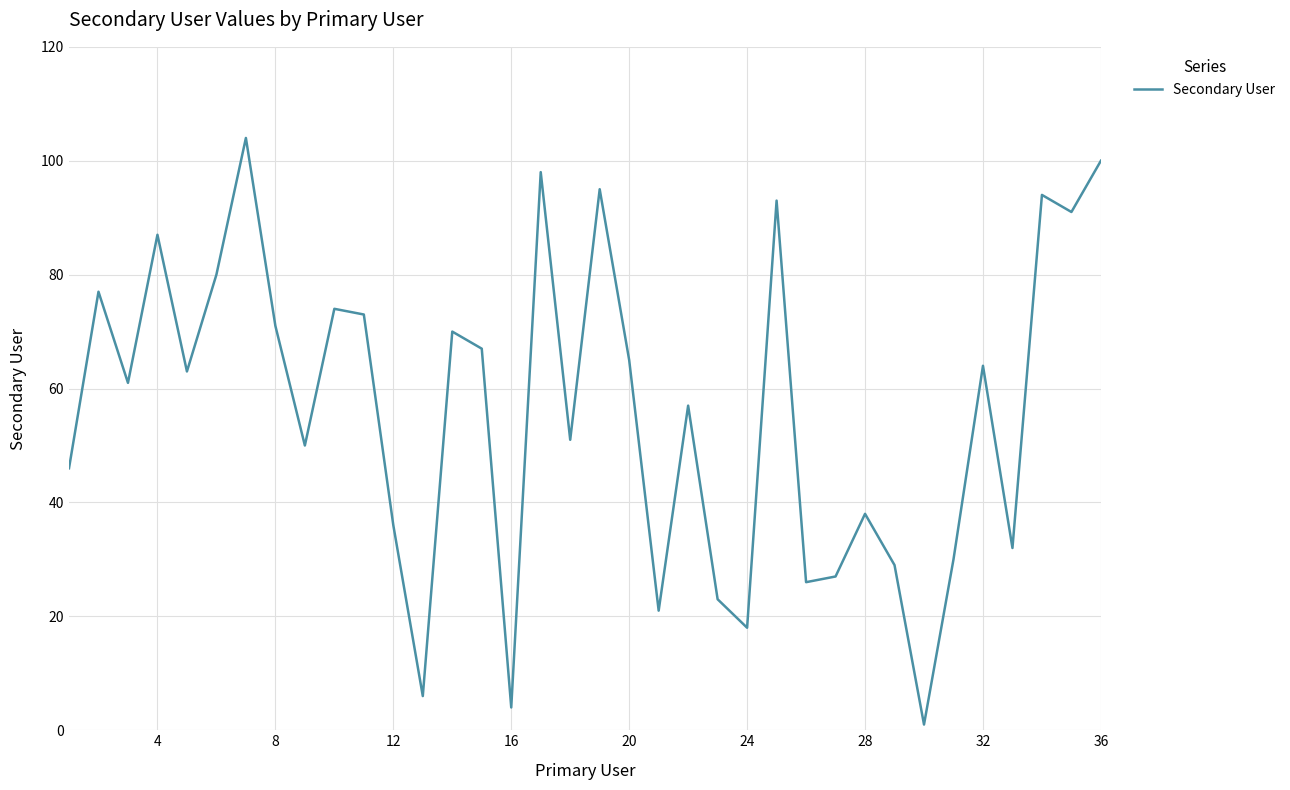

How many interior local valleys (lower than both neighbors) does the data have?

12